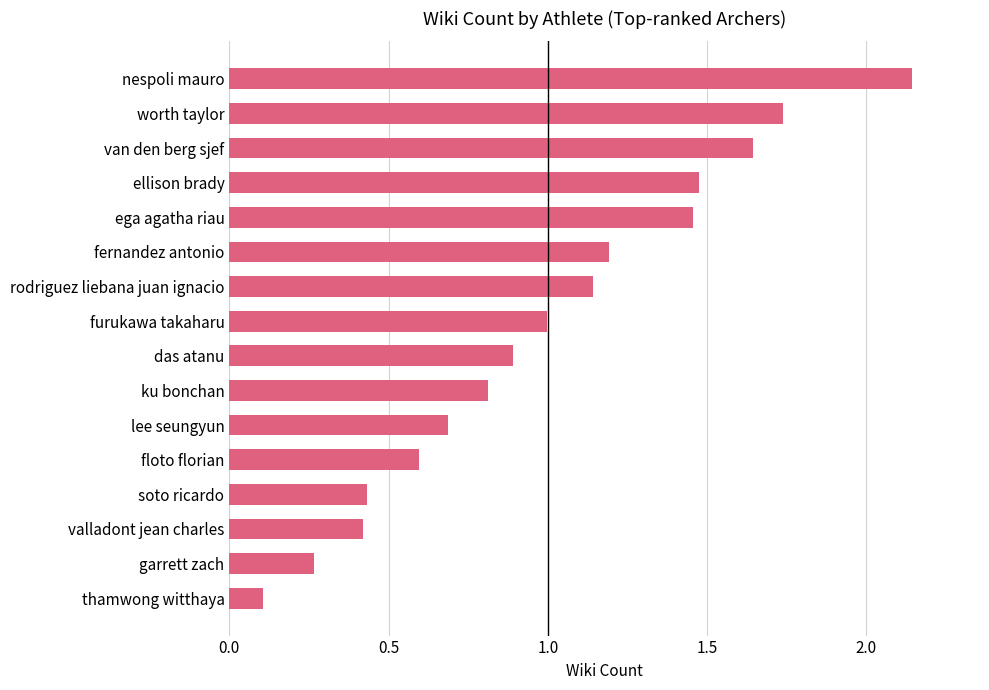

What is the difference between the maximum and minimum values?

2.0